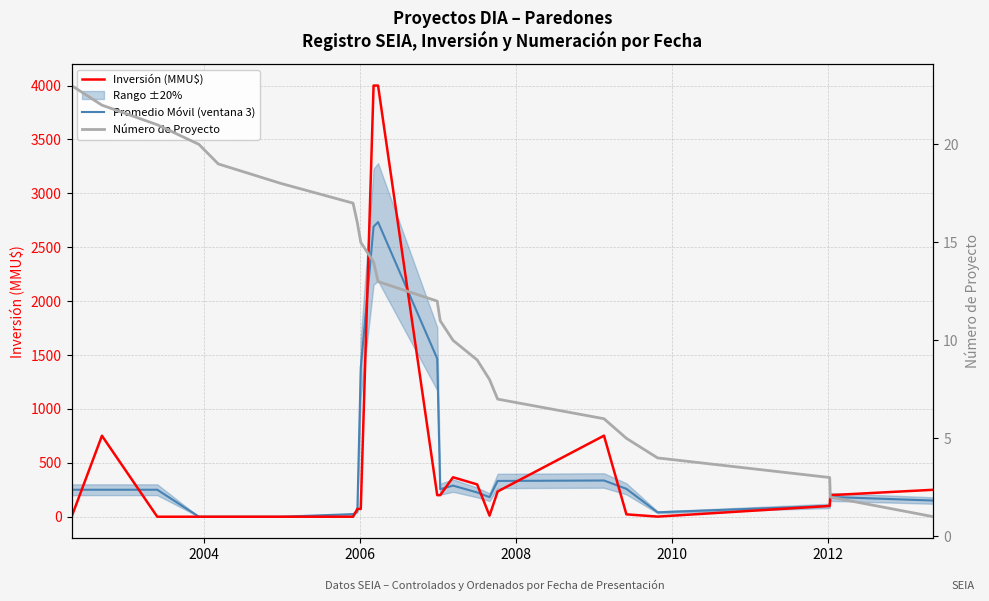

After their last crossing, which series has the higher values: Número de Proyecto (5-proj average) or Inversión (MMU$)?

Inversión (MMU$)